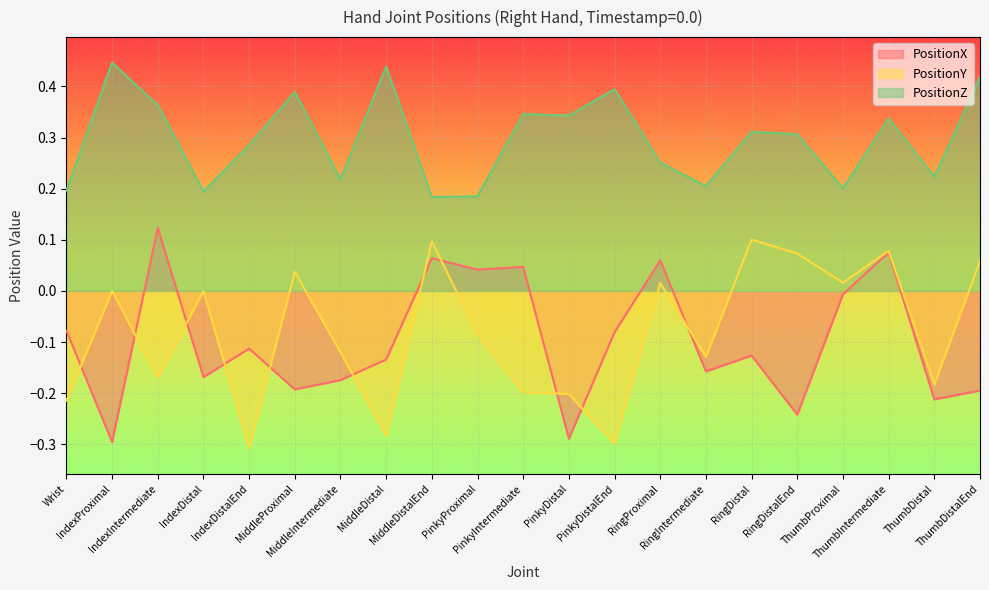

The PositionZ series shows 0.2 at IndexDistal. True or false?

True